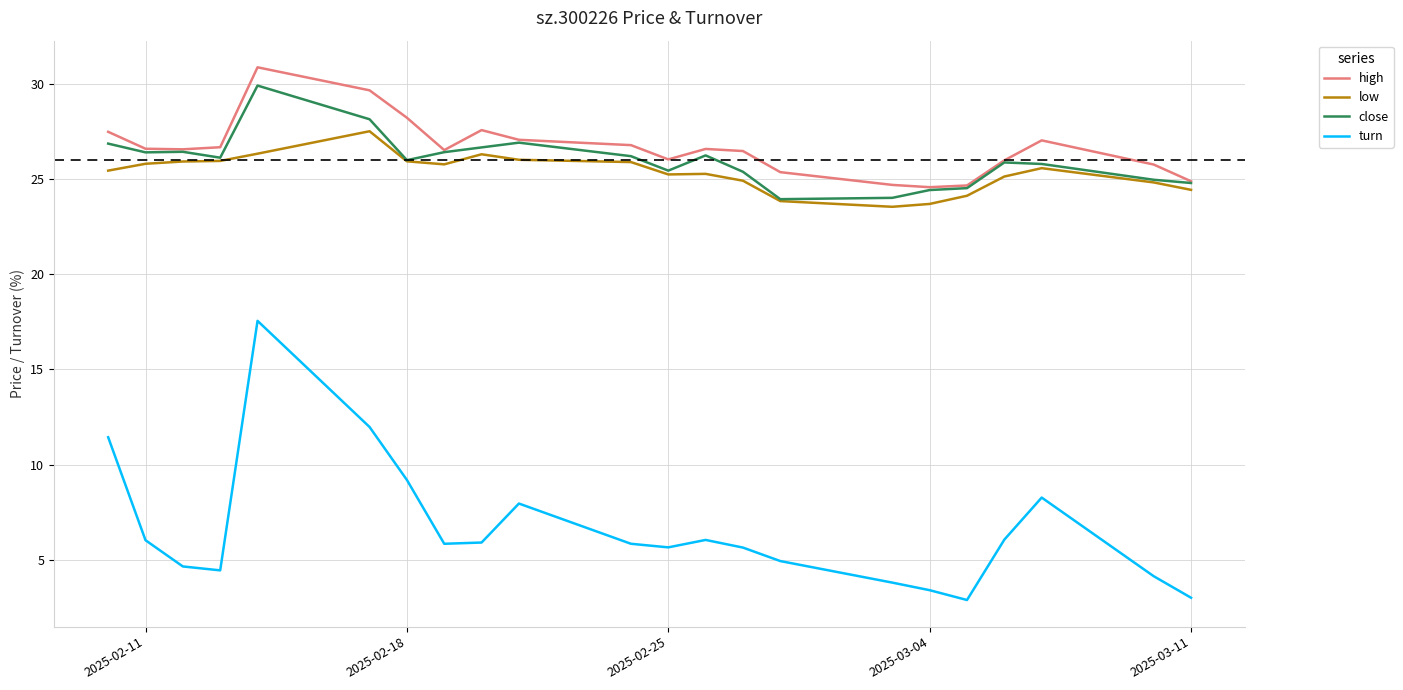

What is the lowest value of the turn series?

2.9